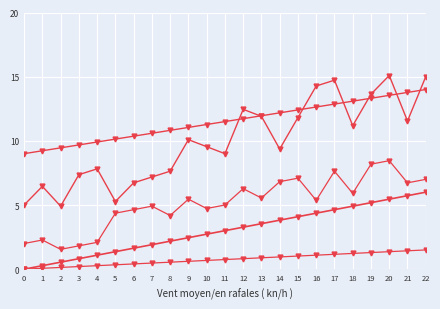

What is the greatest value displayed?

15.1